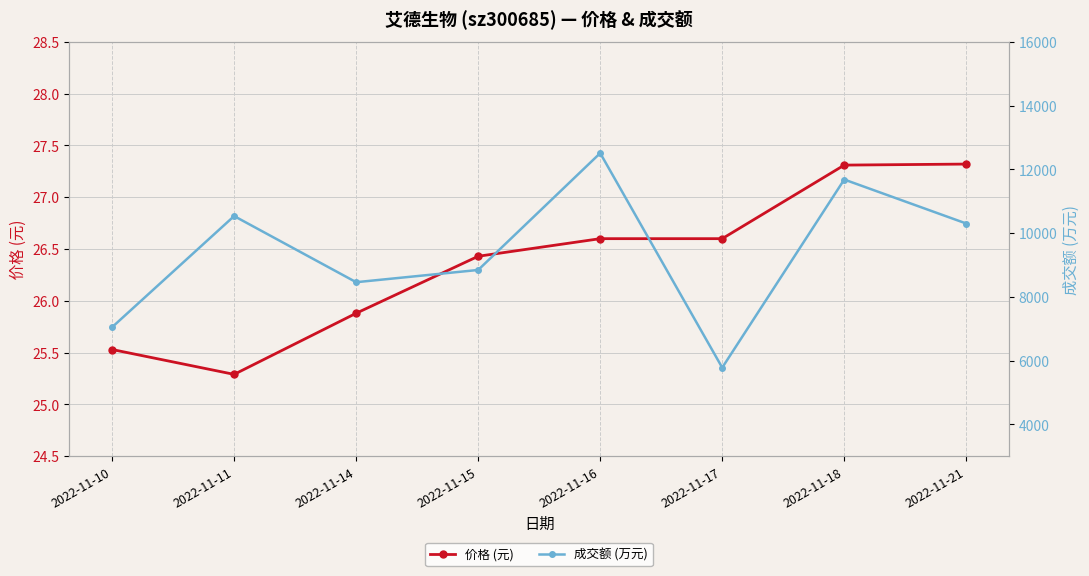

What is the spread (max minus min) of values at 2022-11-11?

10508.7